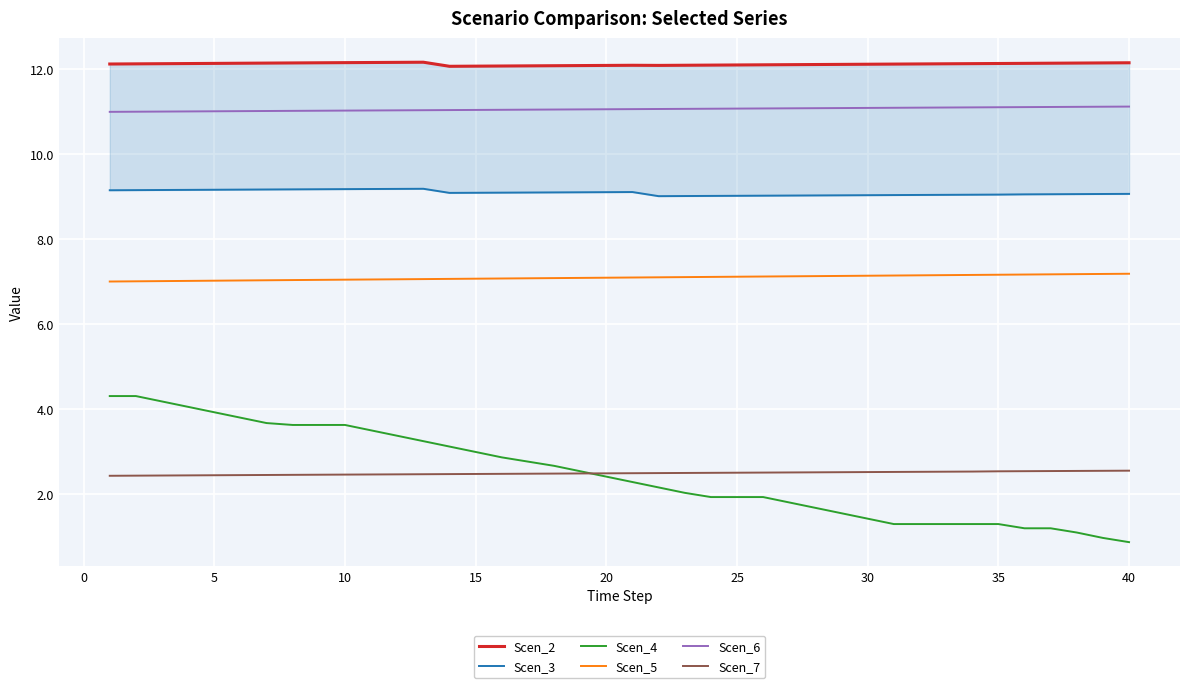

True or false: Scen_5 and Scen_7 intersect in this chart.

False